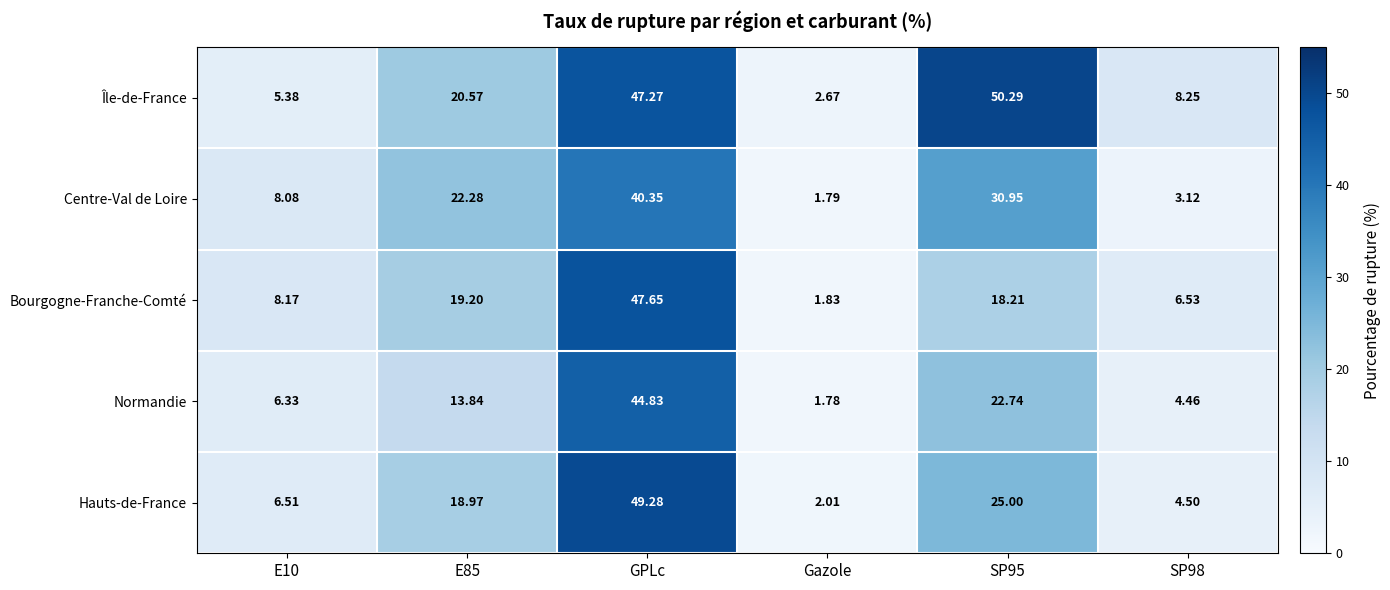

Which series has the largest total across all categories?

Île-de-France